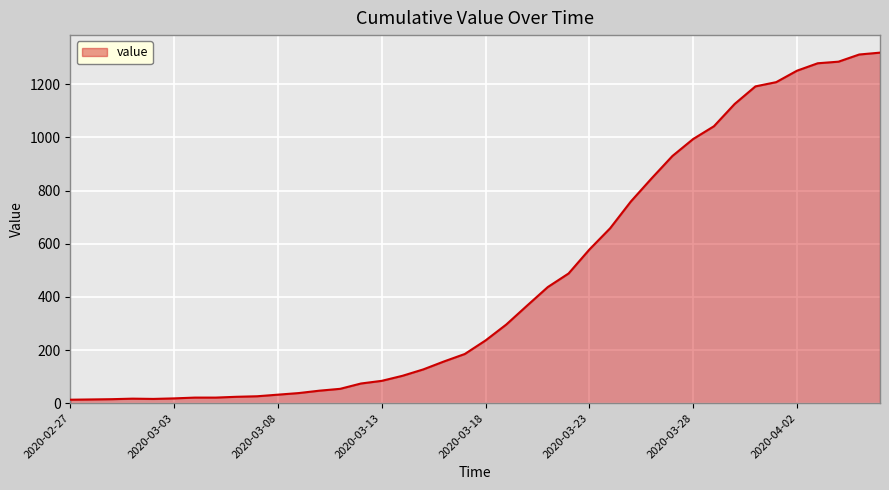

What is the difference between the maximum and second lowest values?

1305